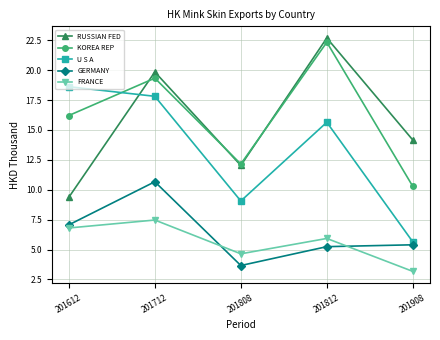

How many categories are shown in the chart?

5